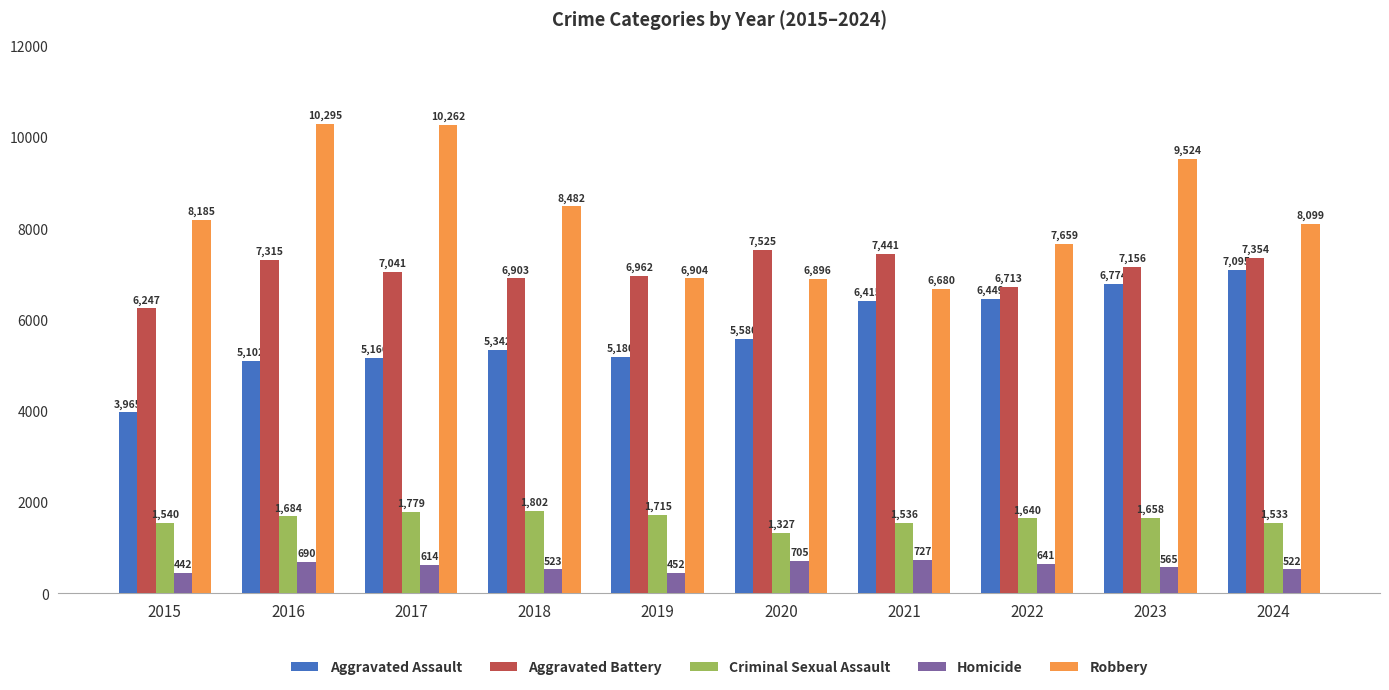

What are all the series names shown in the legend?

Aggravated Assault, Aggravated Battery, Criminal Sexual Assault, Homicide, Robbery